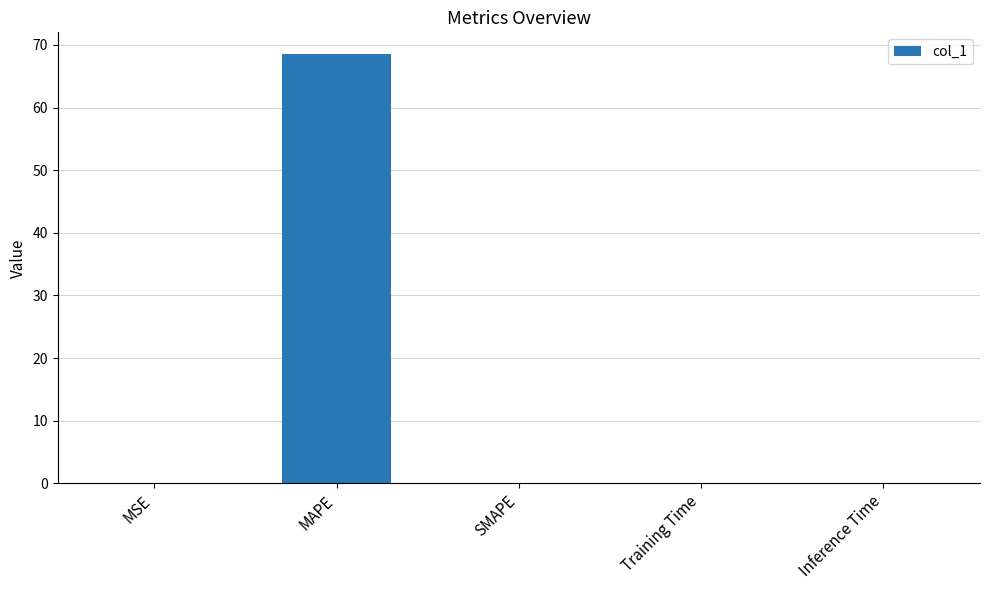

What is the change in value from MAPE to SMAPE?

-68.6